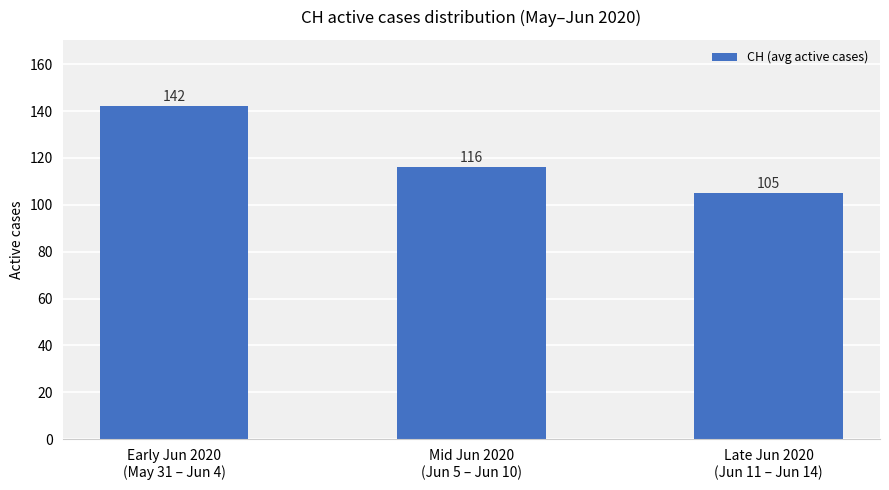

What is the label of the 1st bar from the left?

Early Jun 2020
(May 31 – Jun 4)